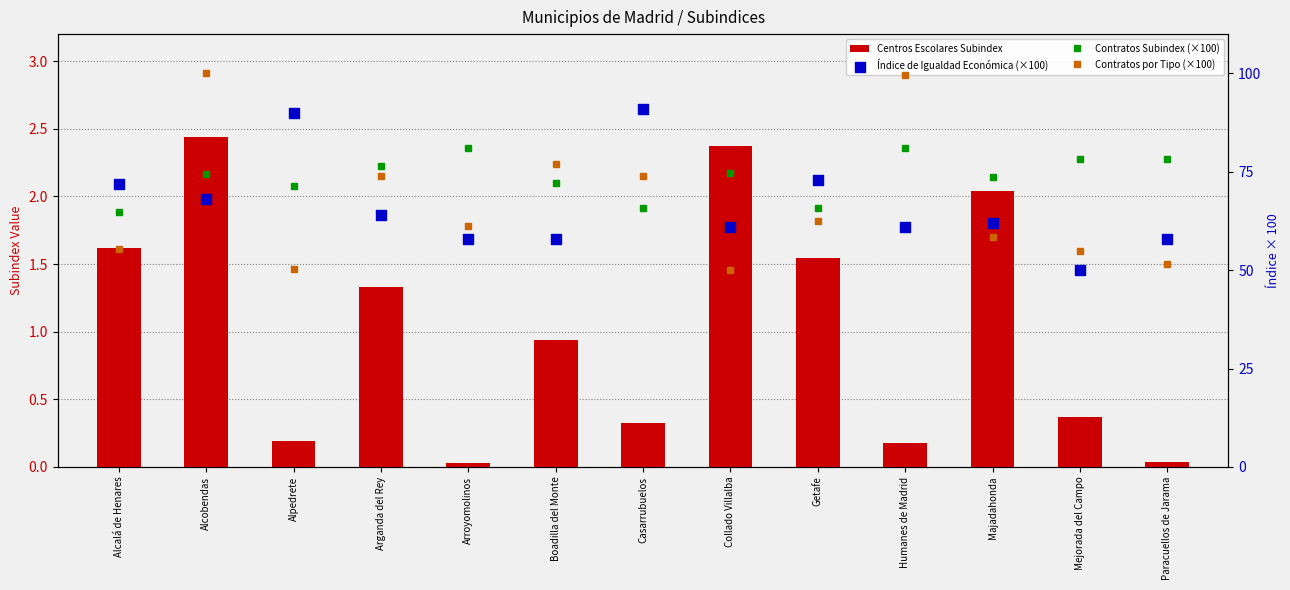

Is the value of Centros Escolares Subindex at Paracuellos de Jarama greater than the value of Contratos por Tipo (×100) at Casarrubuelos?

No